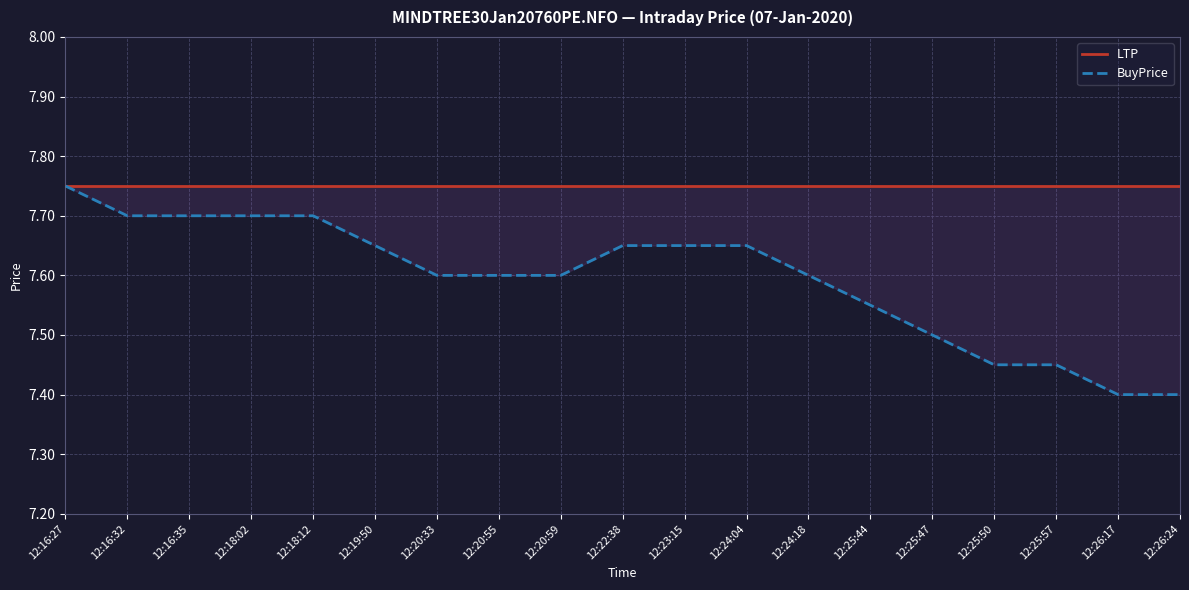

At which category is the sum across all series the highest?

12:16:27